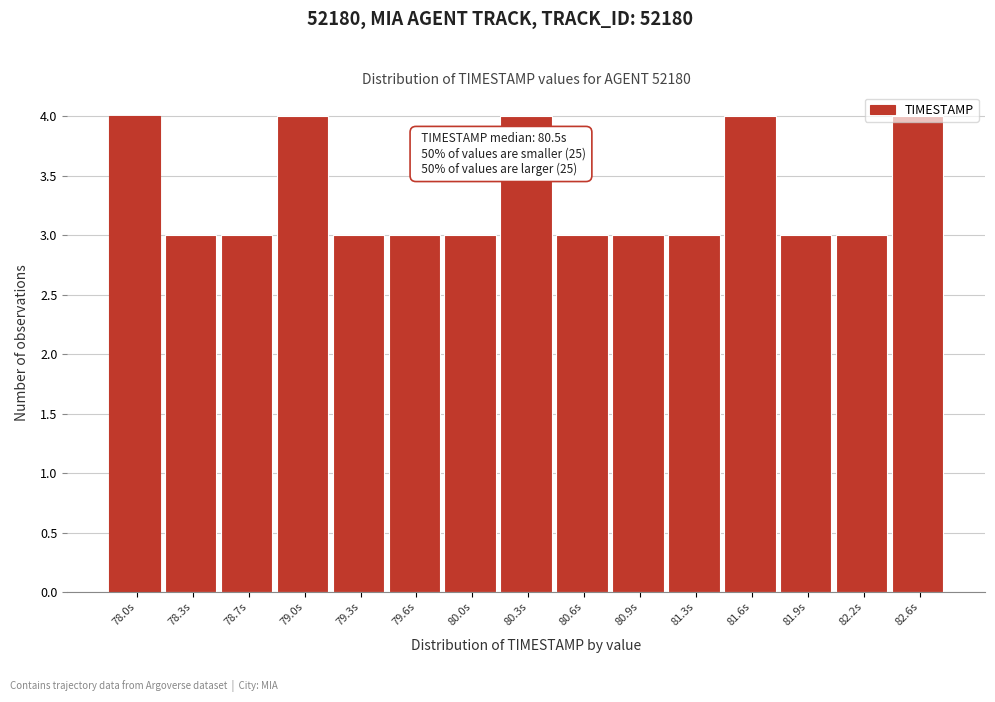

What is the sum of all values?

50